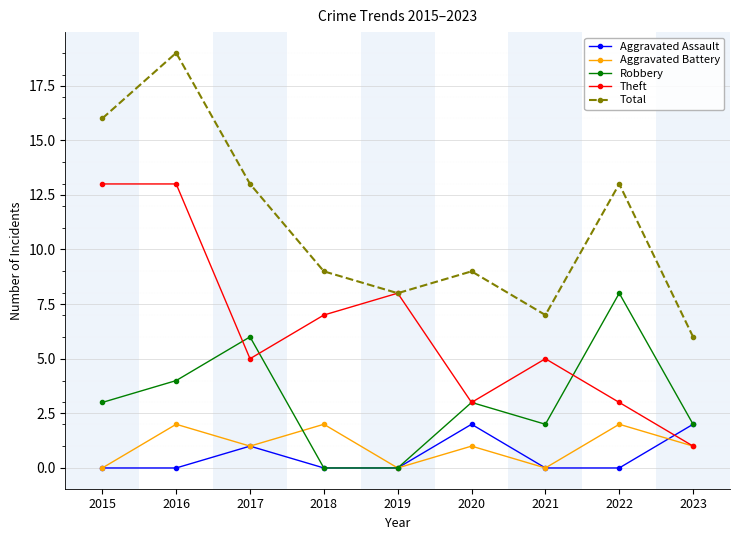

Rank the series at 2016 from highest to lowest value.

Total, Theft, Robbery, Aggravated Battery, Aggravated Assault